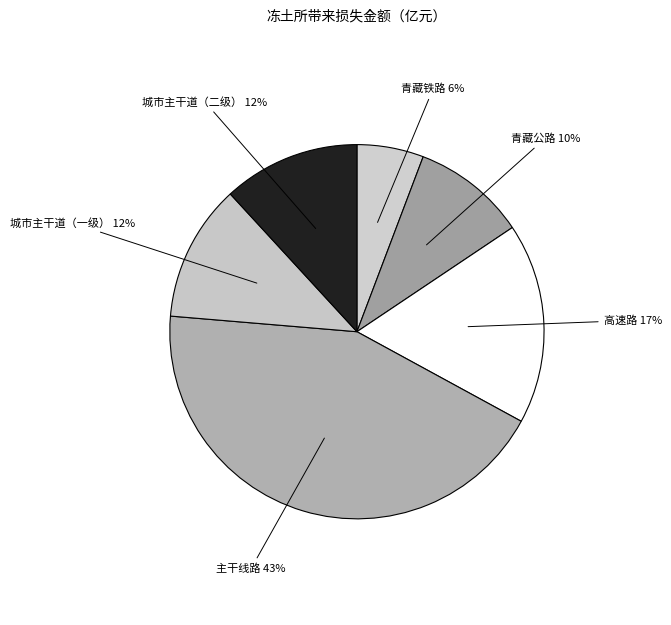

How many slices are in this pie chart?

6